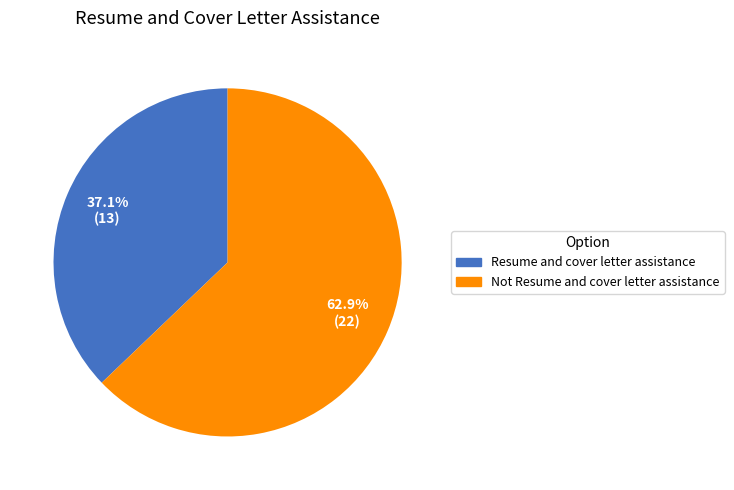

Count the number of slices in the pie.

2